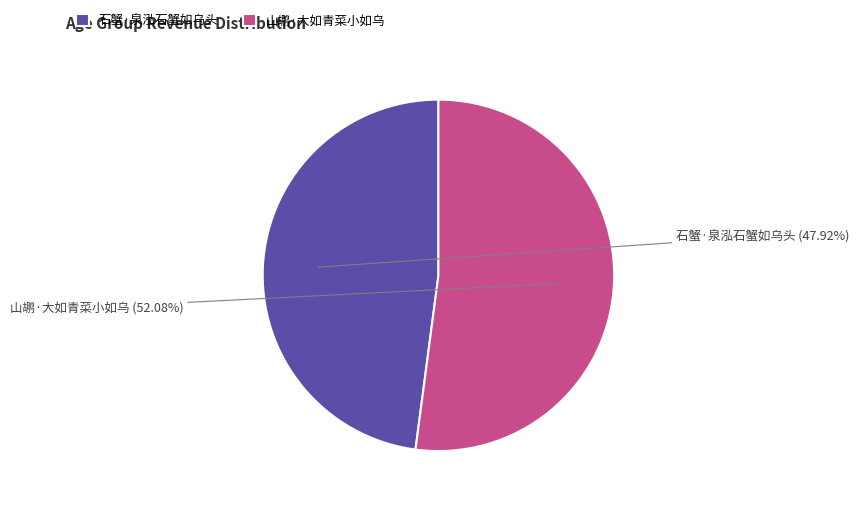

Between 山鹕·大如青菜小如乌 and 石蟹·泉泓石蟹如乌头, which is larger?

山鹕·大如青菜小如乌